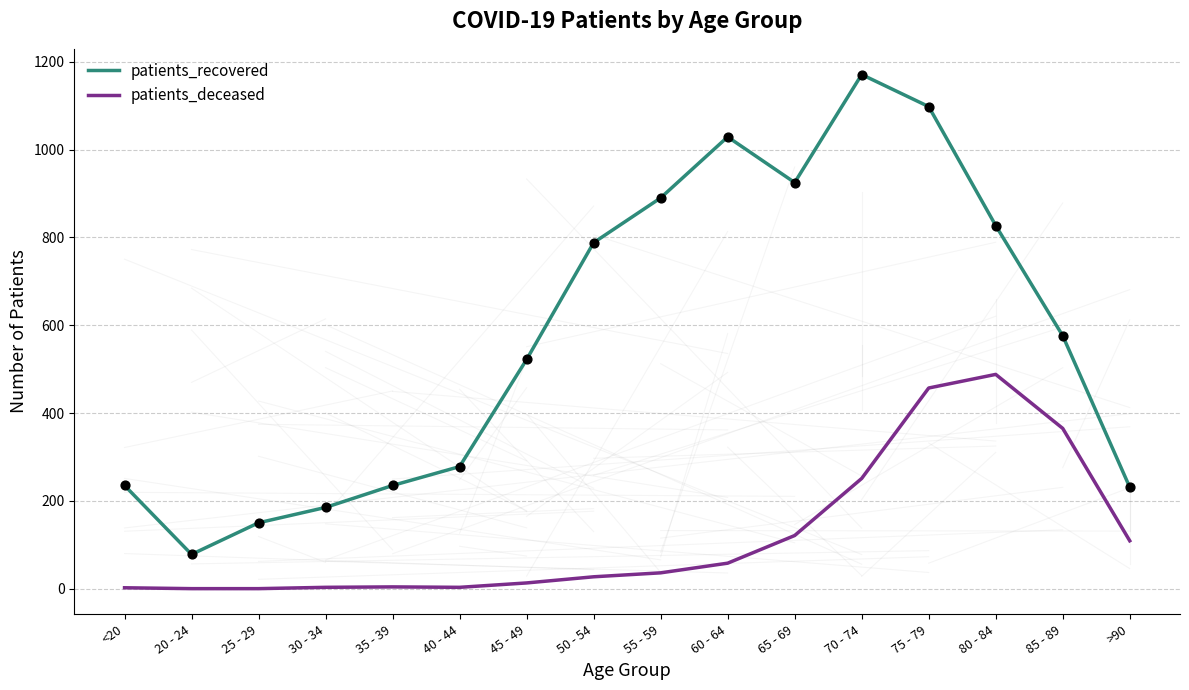

Which series has the largest total across all categories?

patients_recovered